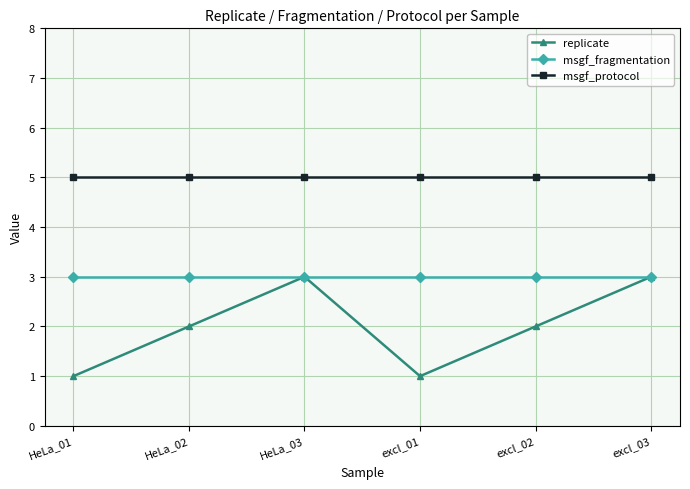

Is the value of replicate at HeLa_01 greater than the value of msgf_fragmentation at HeLa_02?

No